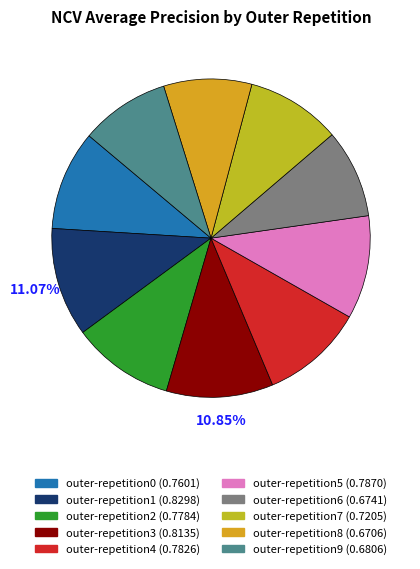

How many segments does this pie chart have?

10